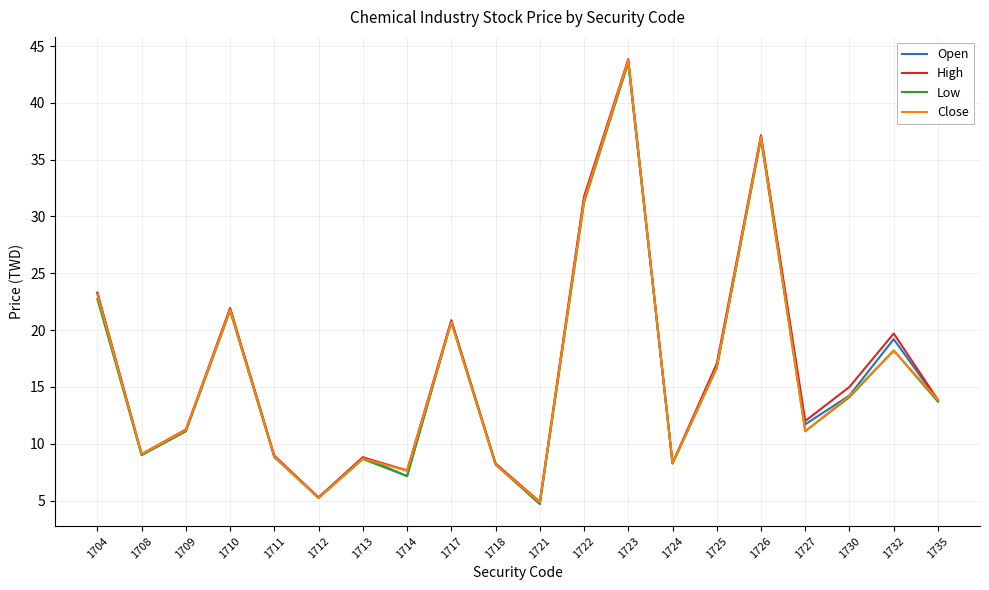

What is the minimum value for Low?

4.7